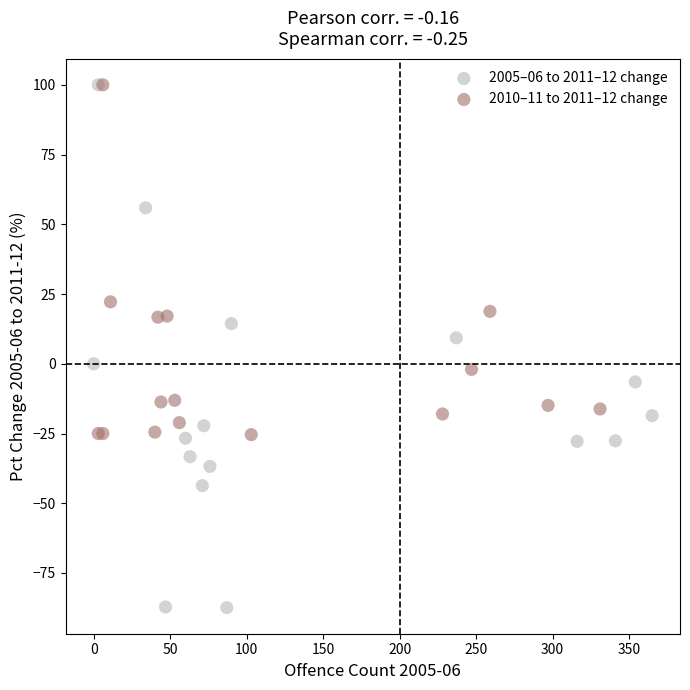

Which series has the largest Y range (max minus min)?

2005–06 to 2011–12 change